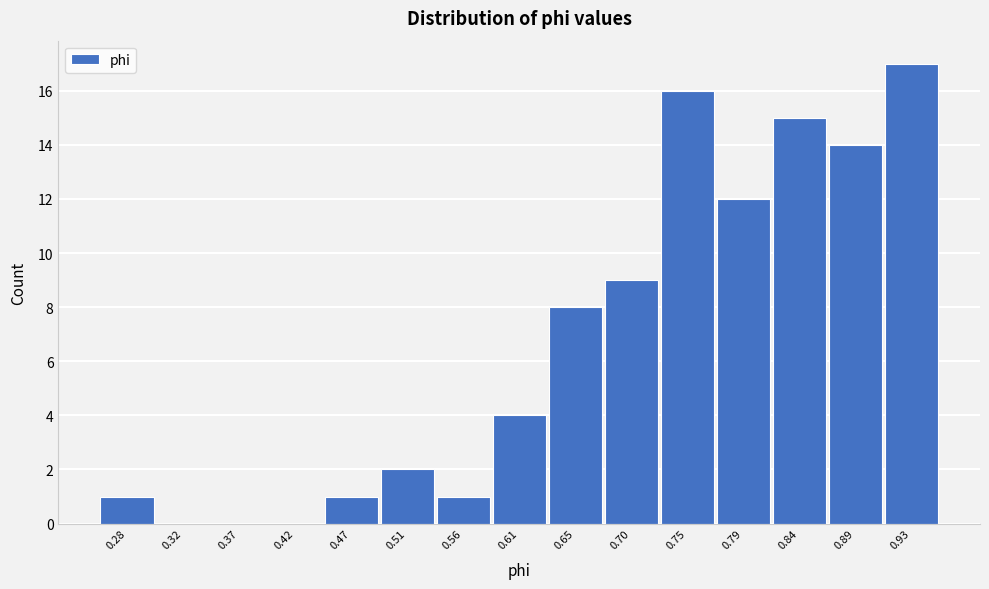

Reading right to left, list all the values displayed in this chart.

0.93=17	0.89=14	0.84=15	0.79=12	0.75=16	0.70=9	0.65=8	0.61=4	0.56=1	0.51=2	0.47=1	0.42=0	0.37=0	0.32=0	0.28=1